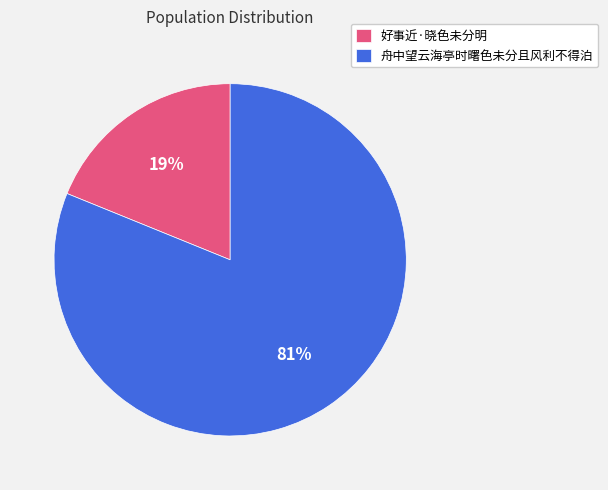

Is the sum of 好事近·晓色未分明 and 舟中望云海亭时曙色未分且风利不得泊 greater than half?

Yes